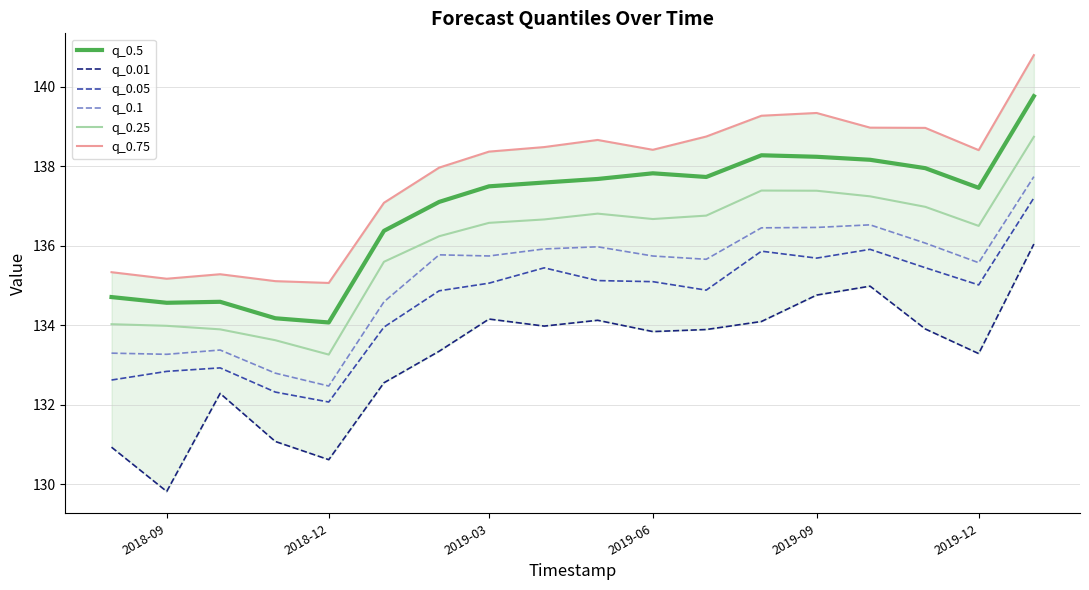

True or false: q_0.5 and q_0.25 intersect in this chart.

False